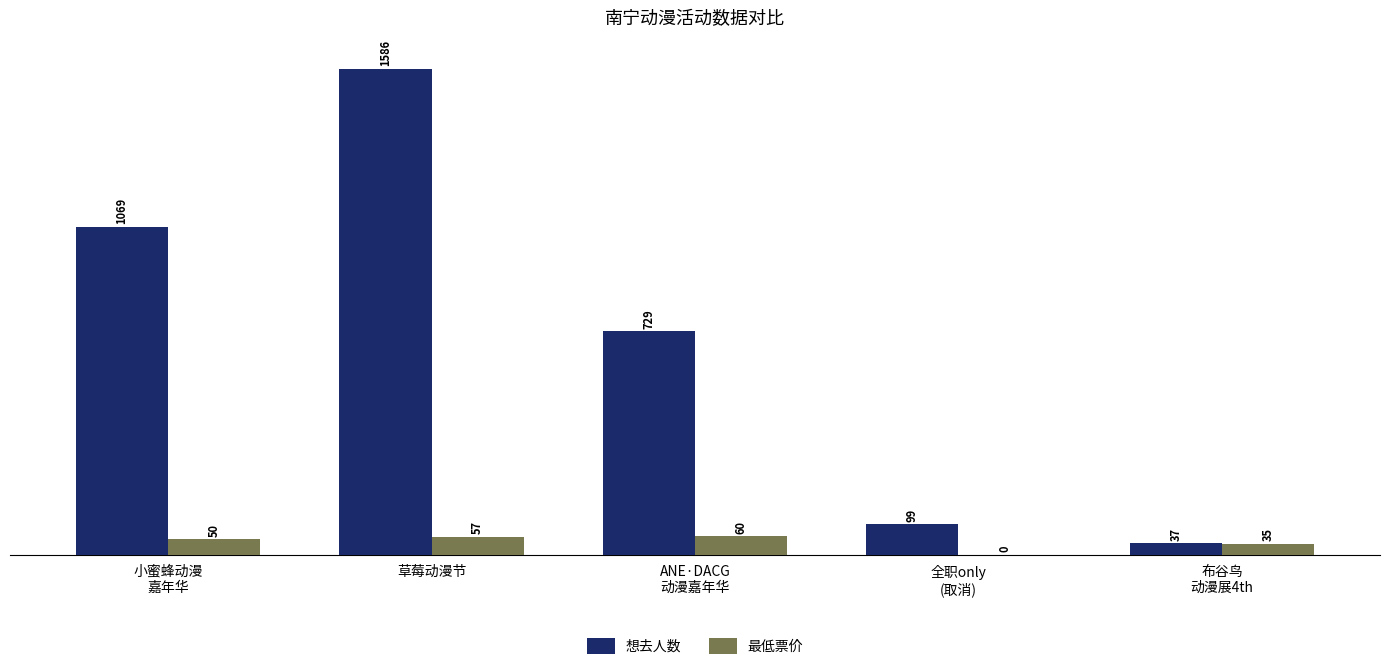

At which category is the sum across all series the highest?

草莓动漫节